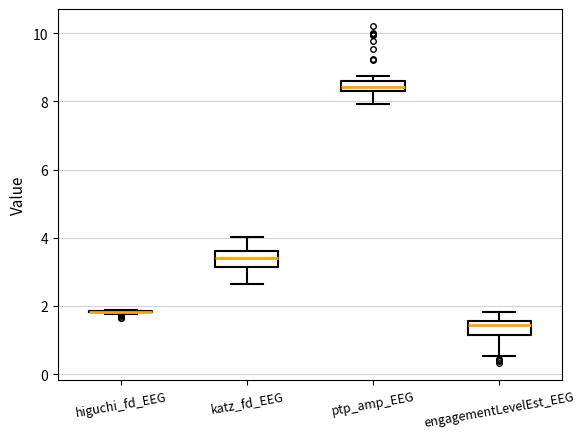

Where does the median line of the box for engagementLevelEst_EEG sit on the y-axis? The values are not printed on the chart, so give them approximately, as read against the axis.

1.4